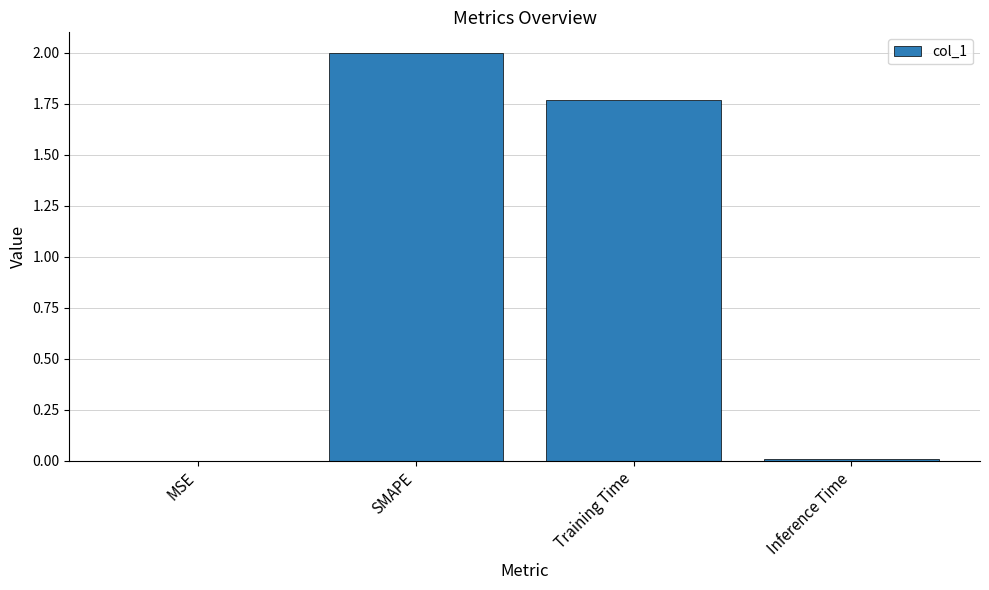

What is the change in value from SMAPE to Training Time?

-0.2